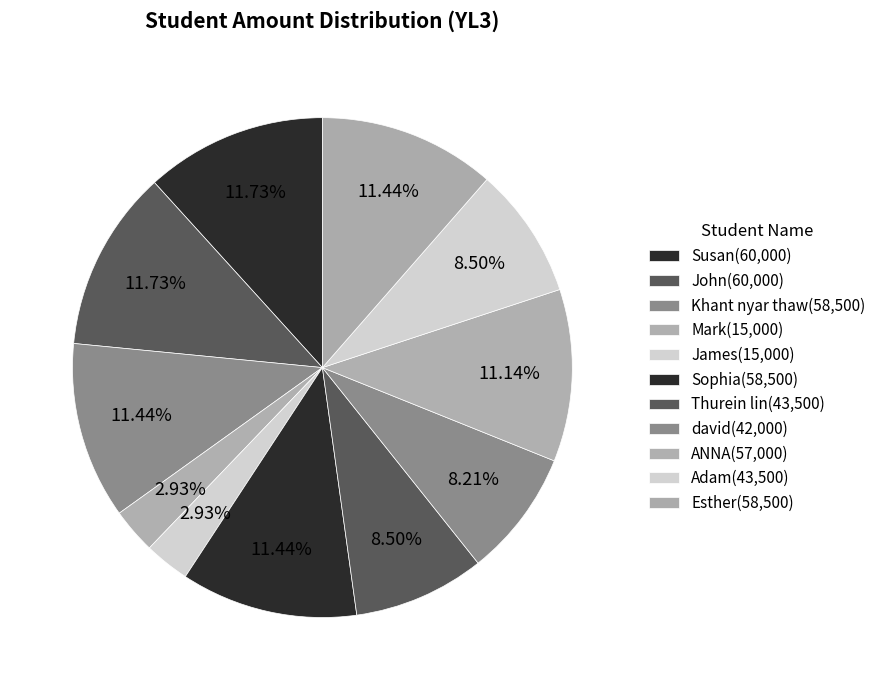

How many segments does this pie chart have?

11